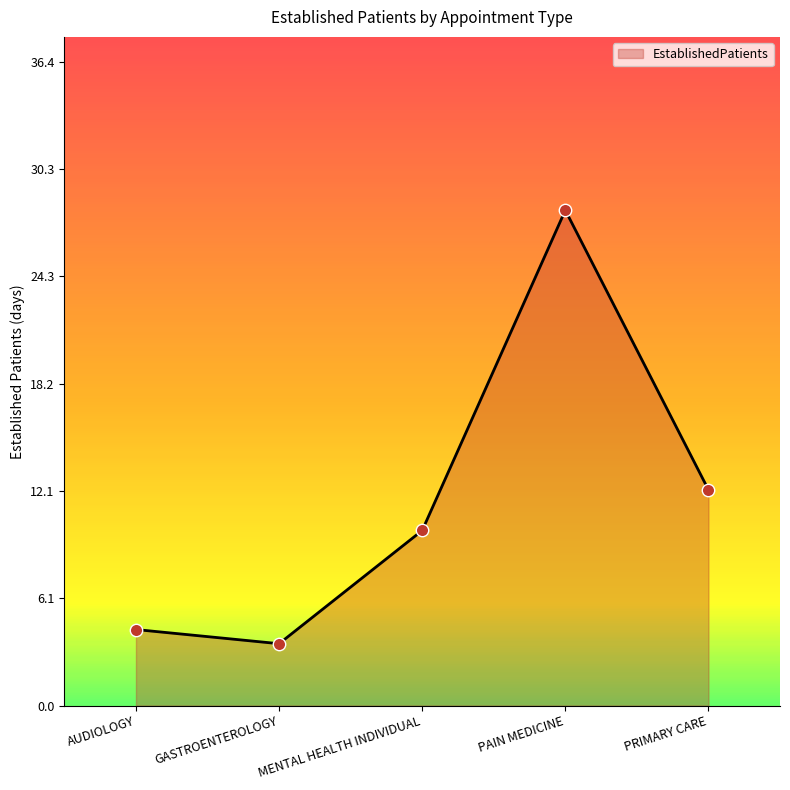

Approximately how many times larger is the value at PAIN MEDICINE compared to MENTAL HEALTH INDIVIDUAL?

2.8